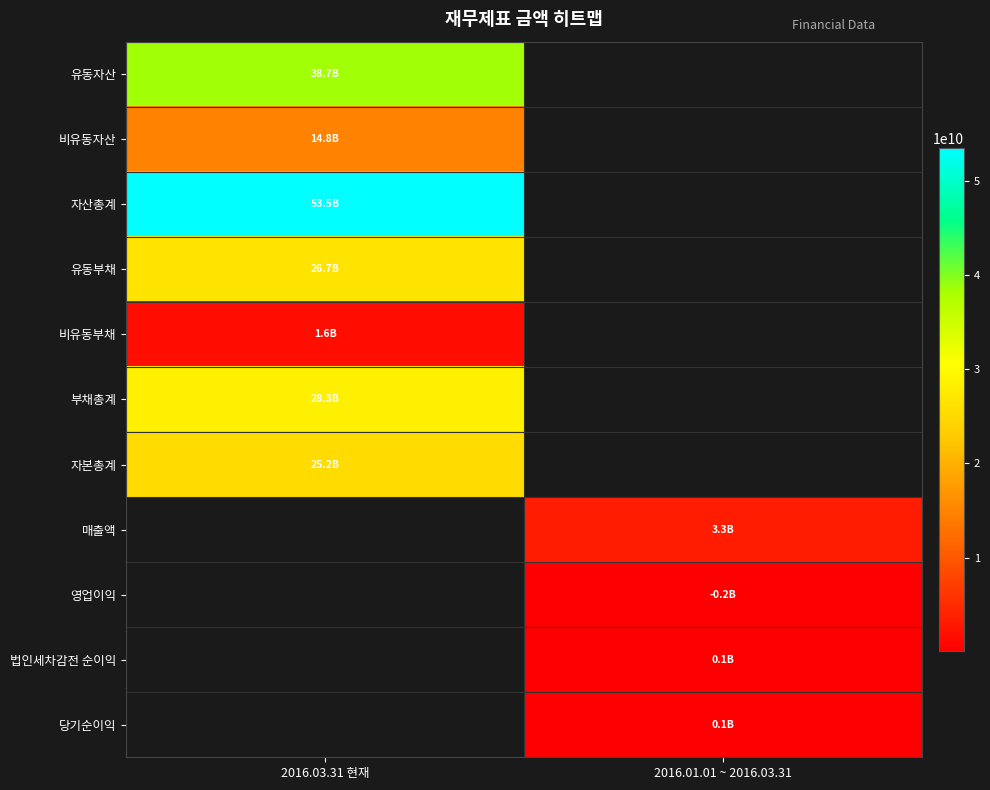

What is the highest value of the 비유동부채 series?

1586585393.0